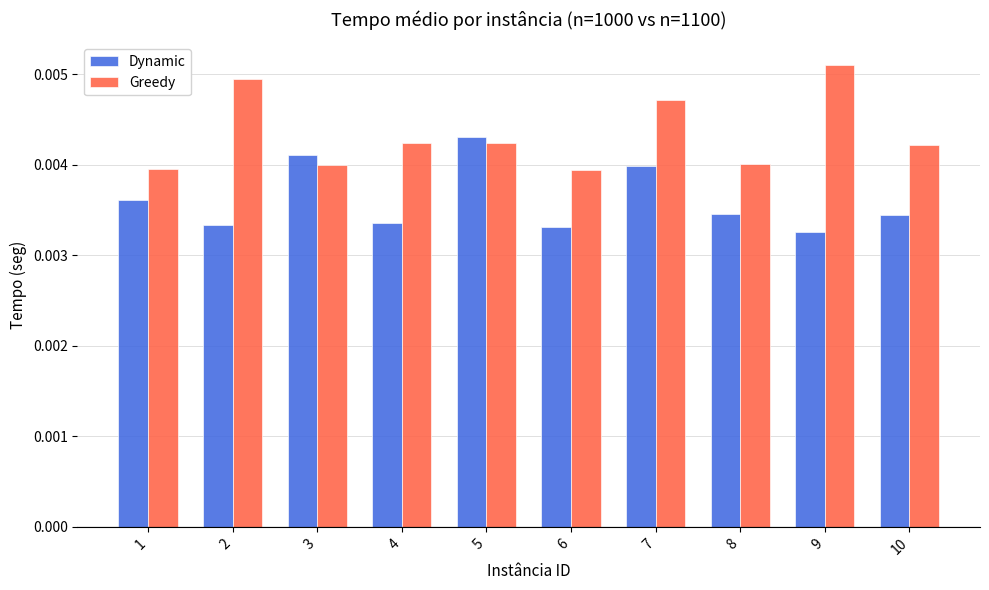

Count the Greedy values in the range 0 to 1.

10